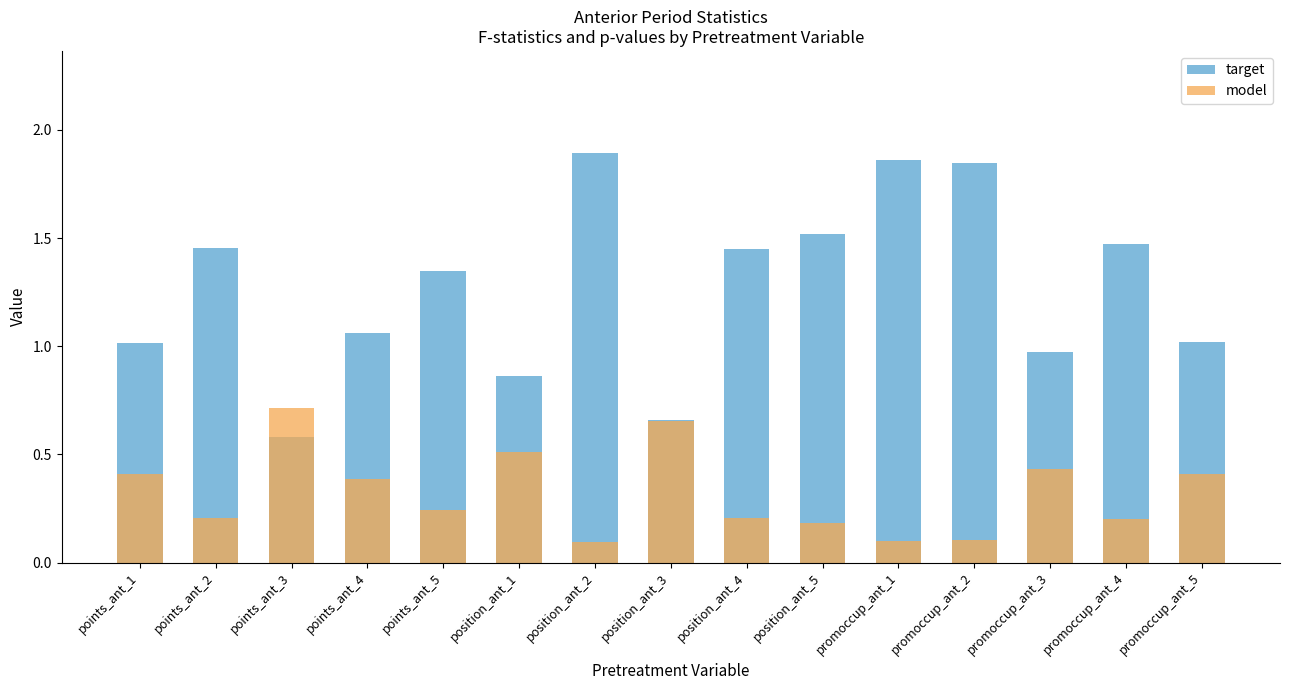

What is the average value of the model series?

0.3